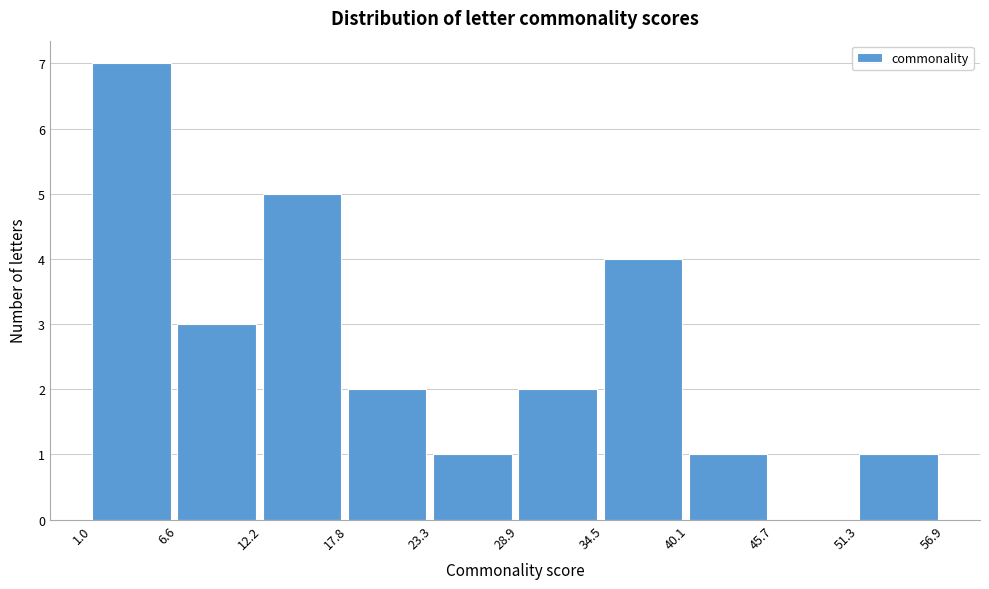

Reading left to right, list every bar in this chart as the range it spans on the x-axis followed by its height. The values are not printed on the chart, so give them approximately, as read against the axis.

1.0 to 6.6: 7
6.6 to 12.2: 3
12.2 to 17.8: 5
17.8 to 23.3: 2
23.3 to 28.9: 1
28.9 to 34.5: 2
34.5 to 40.1: 4
40.1 to 45.7: 1
45.7 to 51.3: 0
51.3 to 56.9: 1